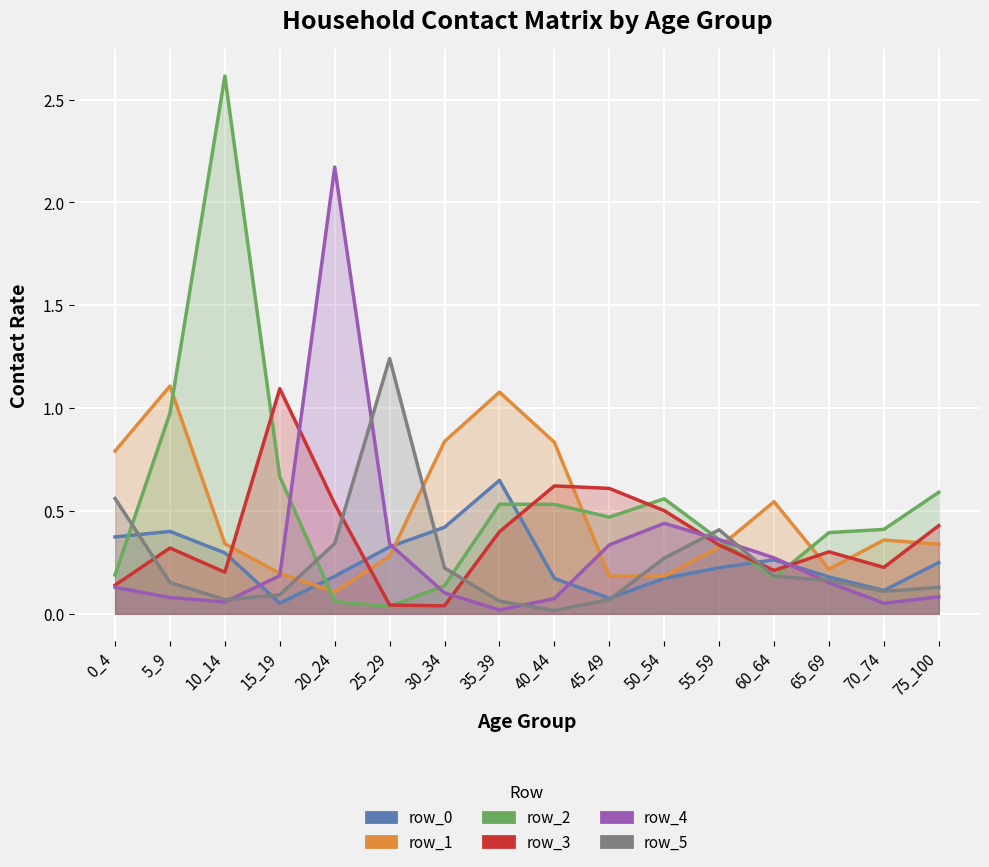

What is the value of the row_1 point at the 9th from the left?

0.8